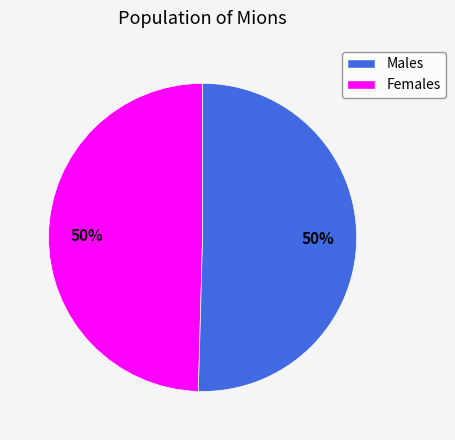

To the nearest percent, what is the average slice percentage?

50%